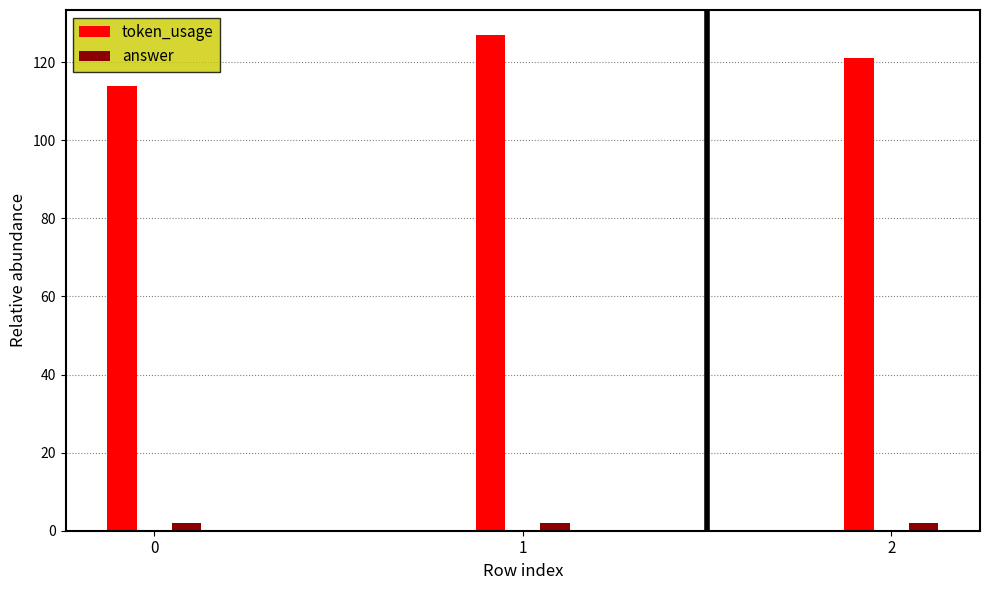

The token_usage series shows 114 at 0. True or false?

True